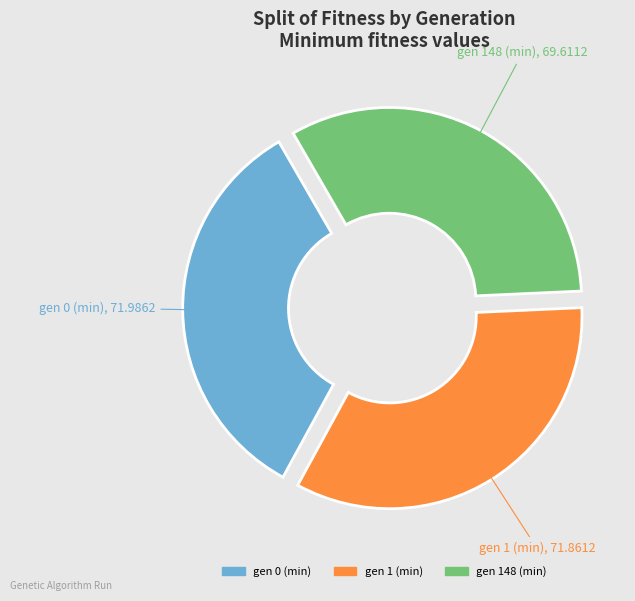

Which slice is the smallest?

gen 148 (min)